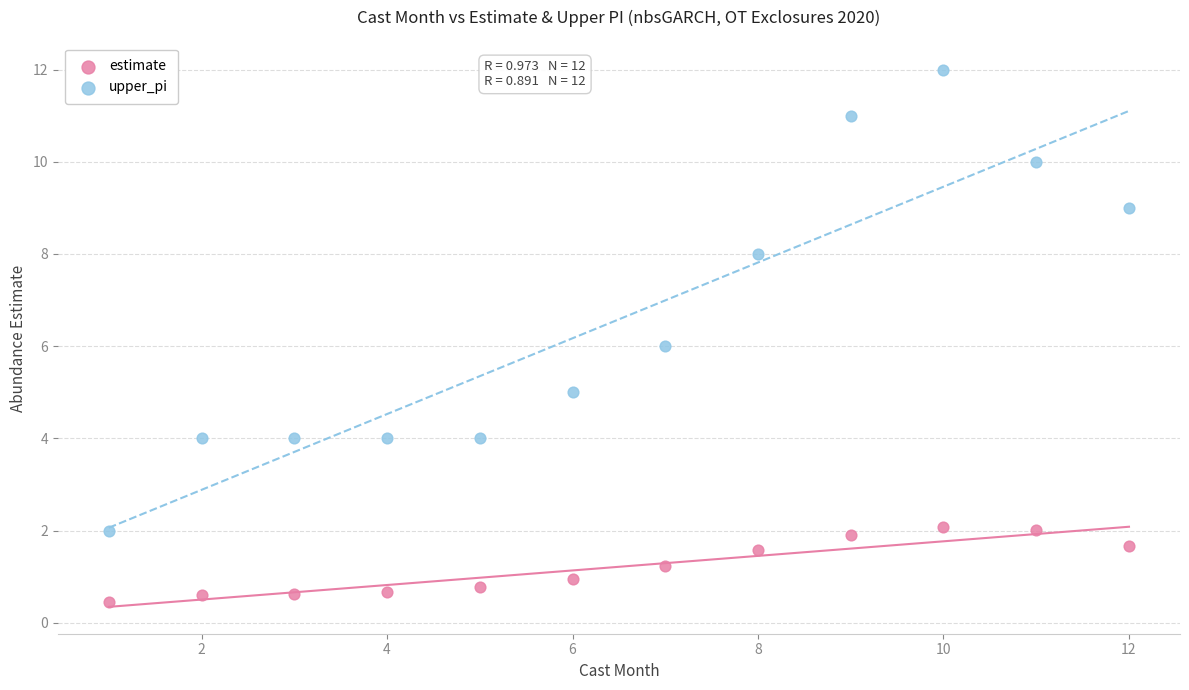

Which series reaches the maximum Y coordinate?

upper_pi